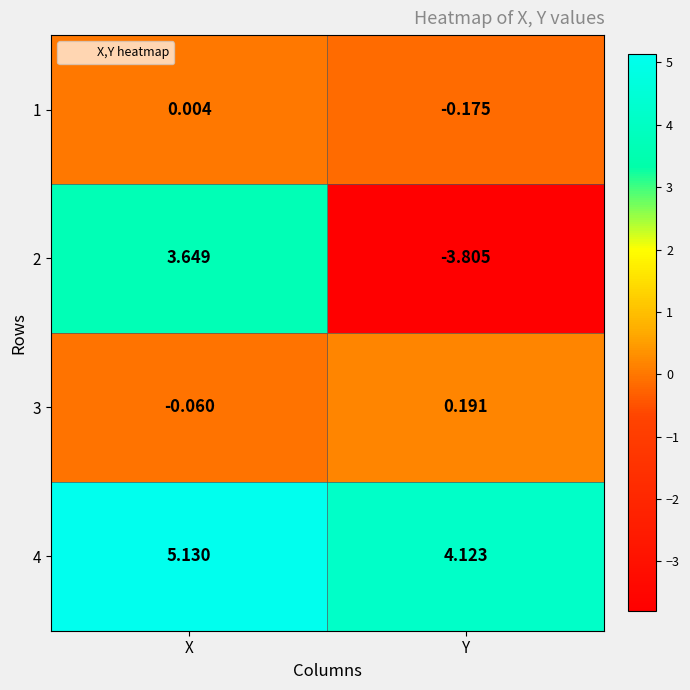

At which category is the sum across all series the highest?

X